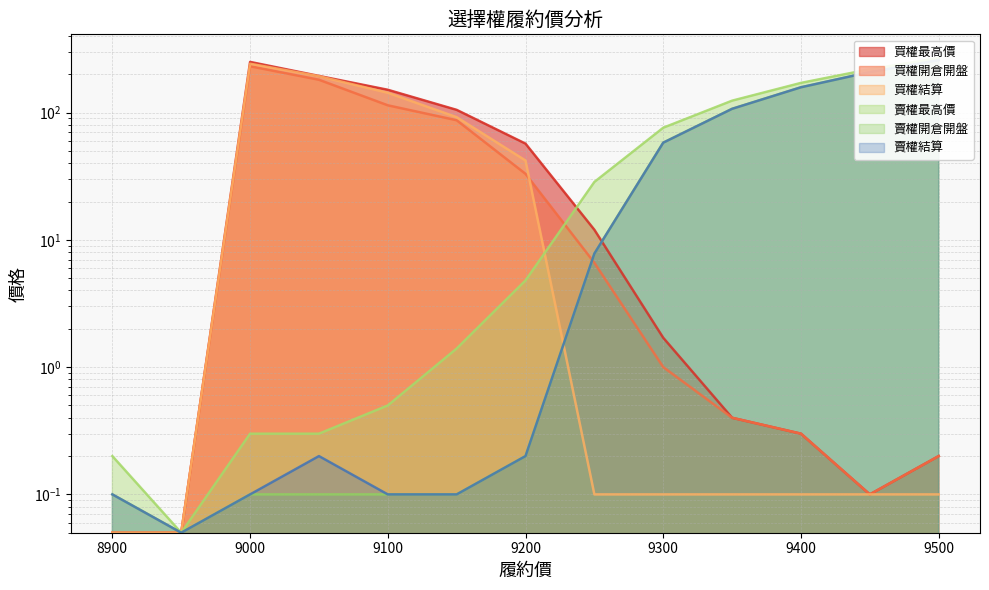

At how many categories does at least one series exceed 246?

2